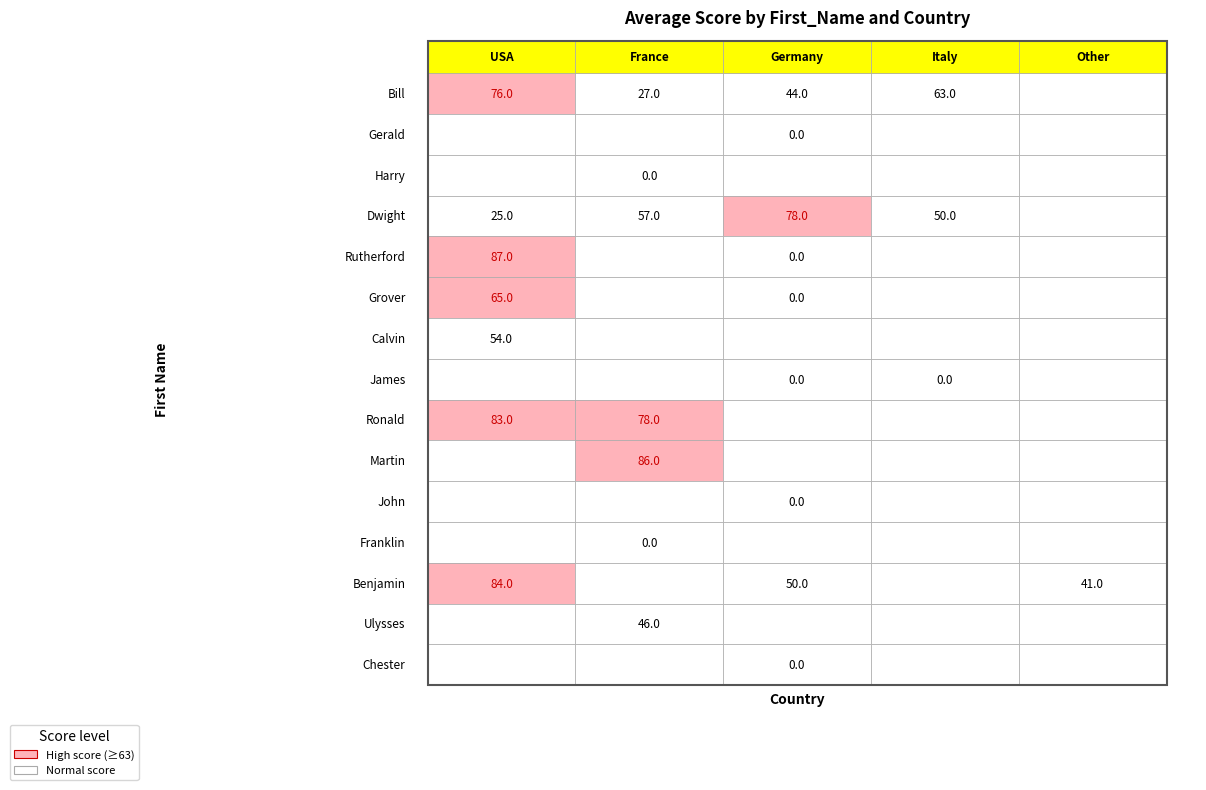

What is the highest value of the Calvin series?

54